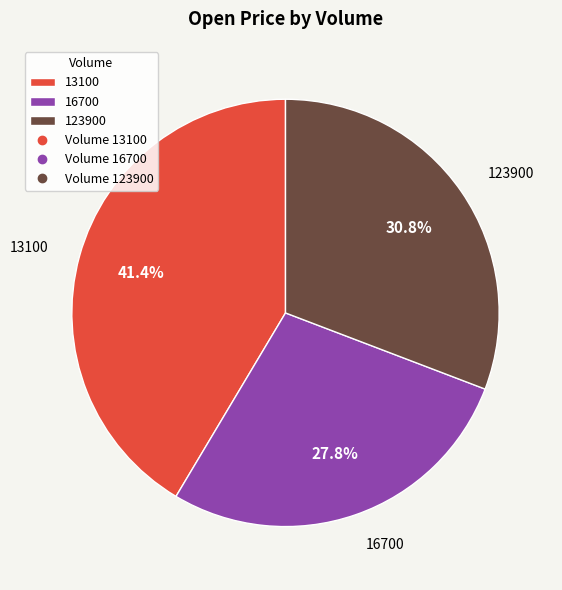

What is the ratio of the value at 123900 to the value at 13100?

0.7